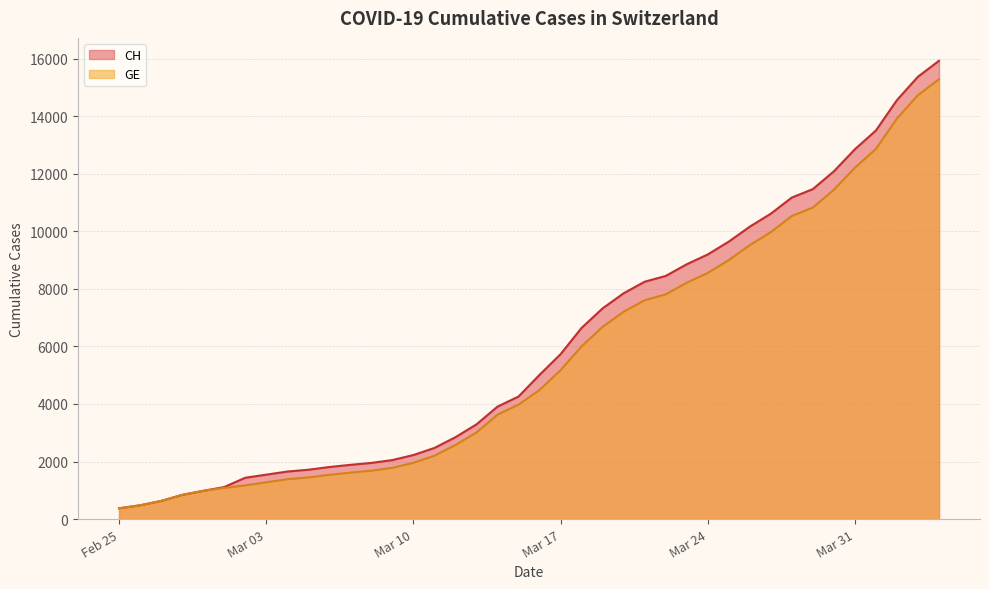

True or false: GE and CH cross at least once.

False